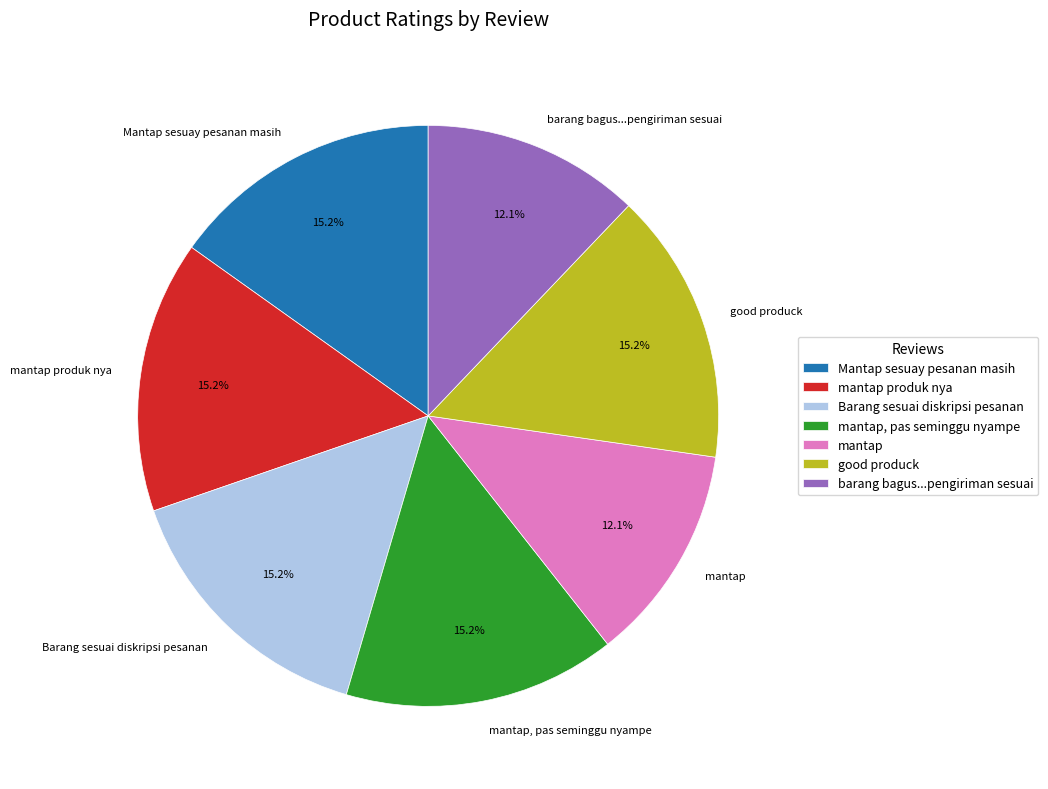

Count the number of slices in the pie.

7